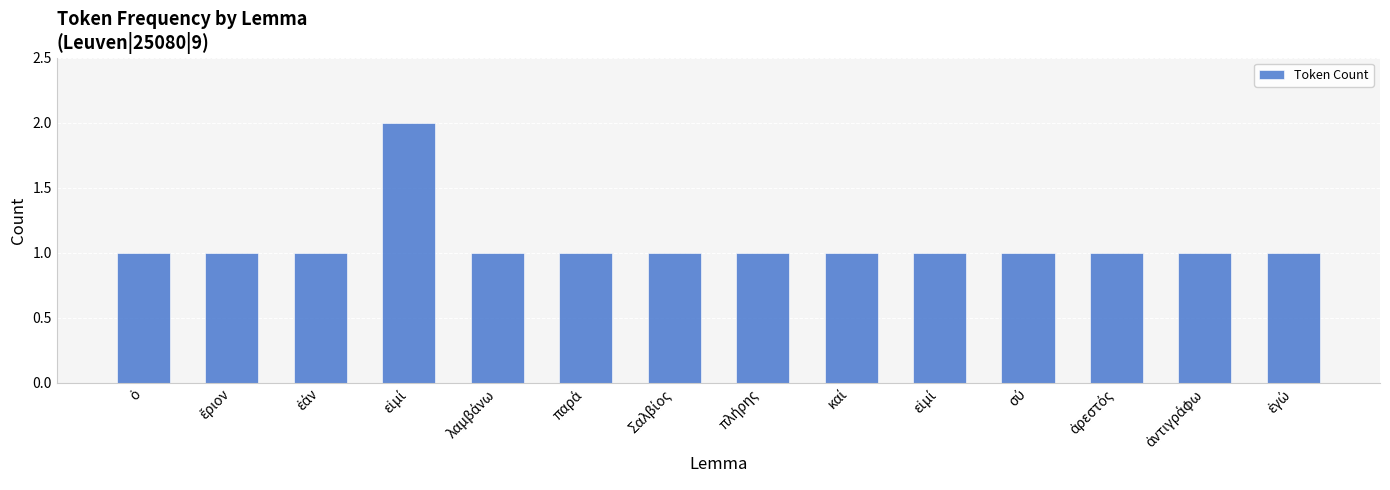

The chart shows a value of 1 at ἐγώ. True or false?

True